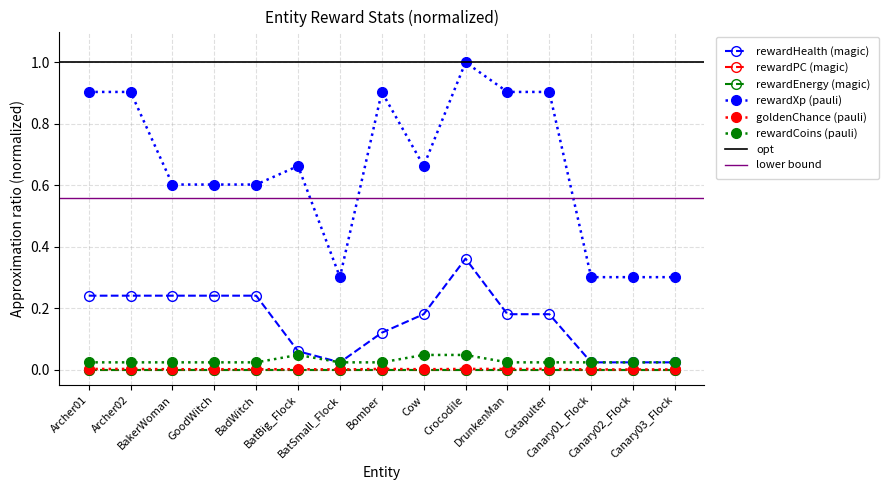

The value of rewardXp at Canary01_Flock is 0.3. True or false?

True